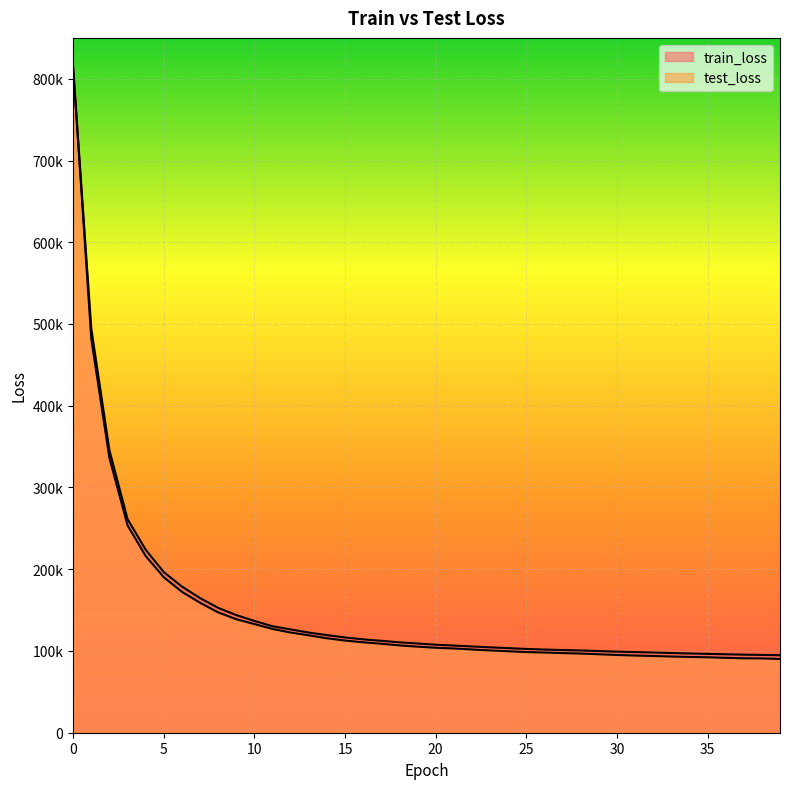

True or false: test_loss has a value of 62963.3 at 6.

False